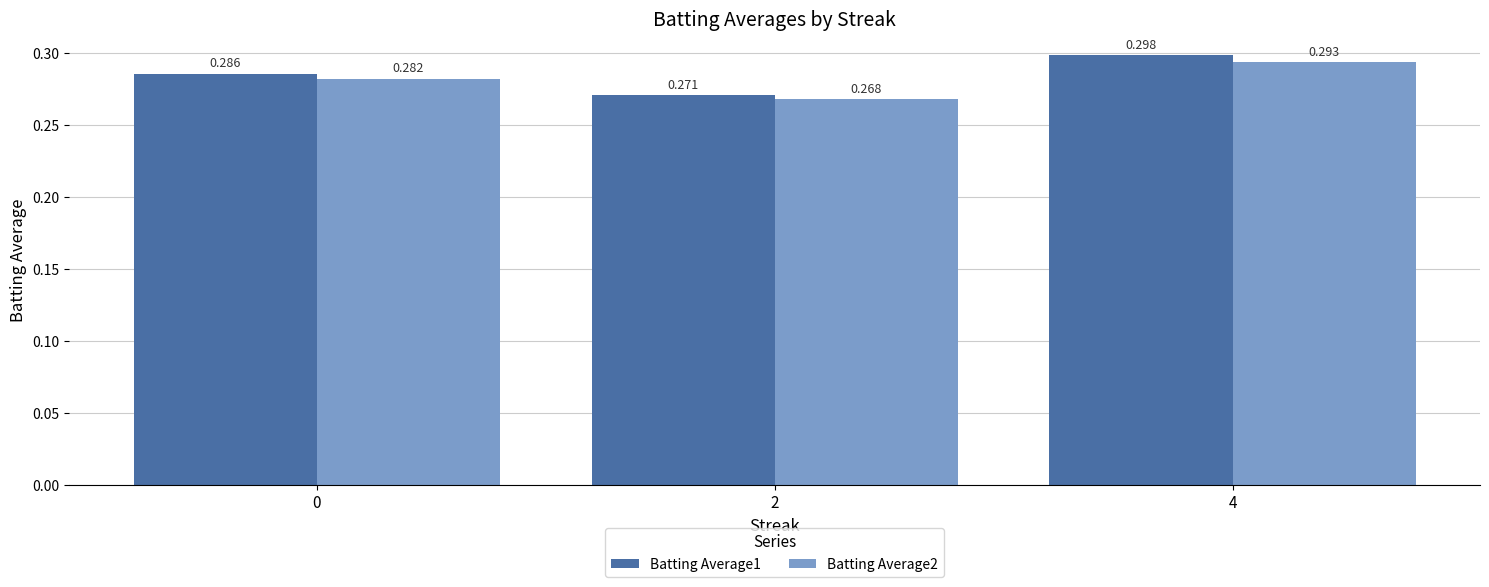

Between 0 and 2, which series saw the biggest shift?

Batting Average1